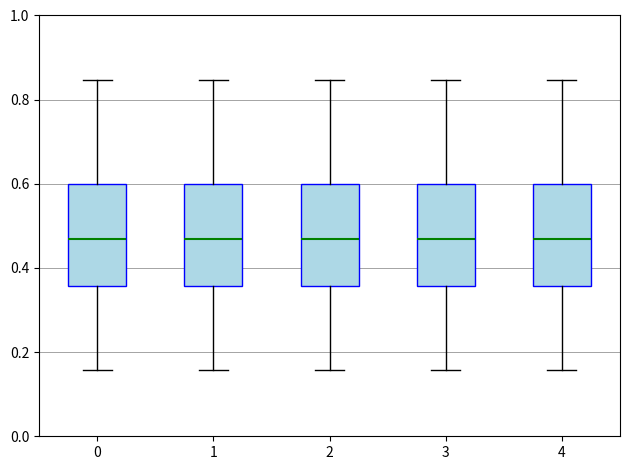

Reading left to right, transcribe this box plot: for each box, give where its median line is, the range the box spans, and where its two whiskers end, as read against the y-axis. The values are not printed on the chart, so give them approximately, as read against the axis.

0: median 0.46, box 0.36 to 0.60, whiskers 0.16 to 0.84
1: median 0.46, box 0.36 to 0.60, whiskers 0.16 to 0.84
2: median 0.46, box 0.36 to 0.60, whiskers 0.16 to 0.84
3: median 0.46, box 0.36 to 0.60, whiskers 0.16 to 0.84
4: median 0.46, box 0.36 to 0.60, whiskers 0.16 to 0.84